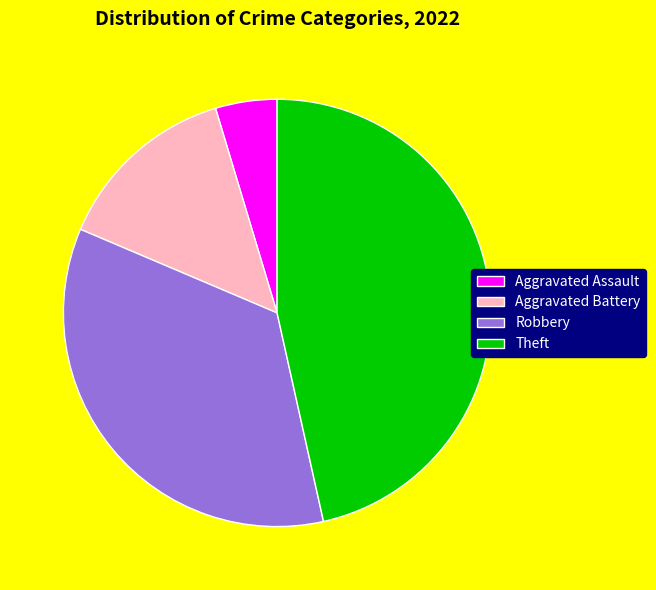

Which slice is the smallest?

Aggravated Assault